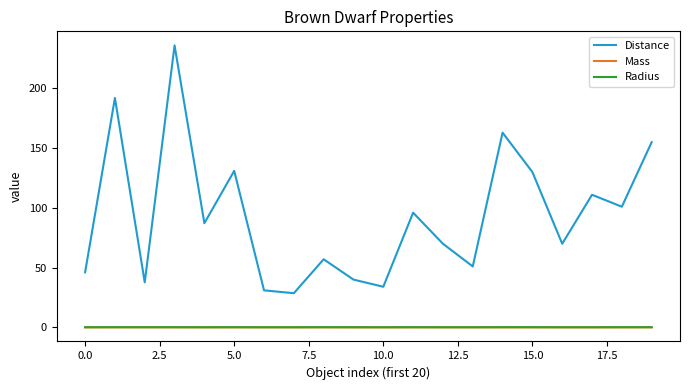

How many values in the Distance series are below 87?

10